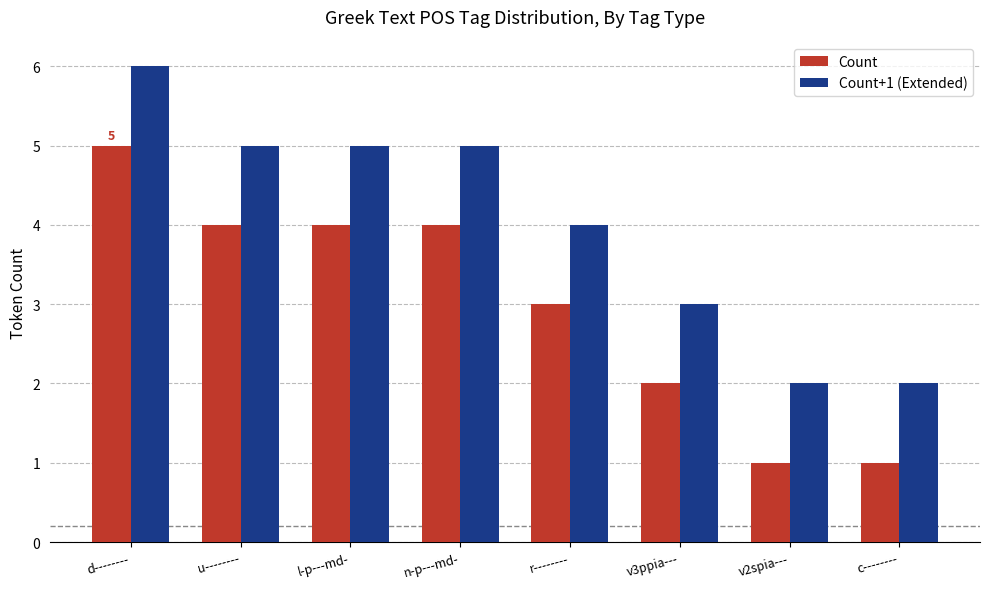

What is the maximum value shown in the chart?

6